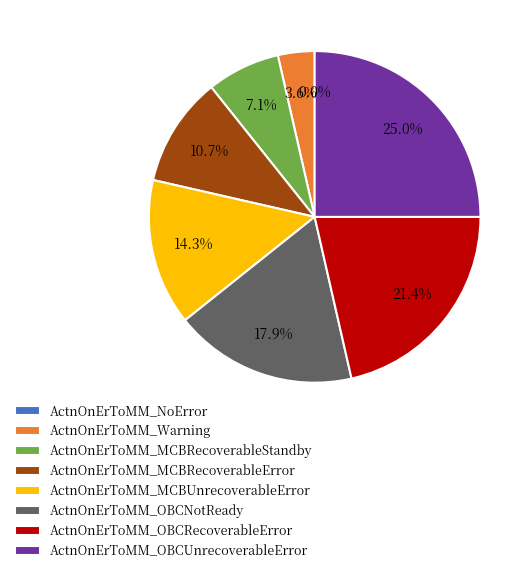

Which category has the smallest portion of the pie?

ActnOnErToMM_NoError